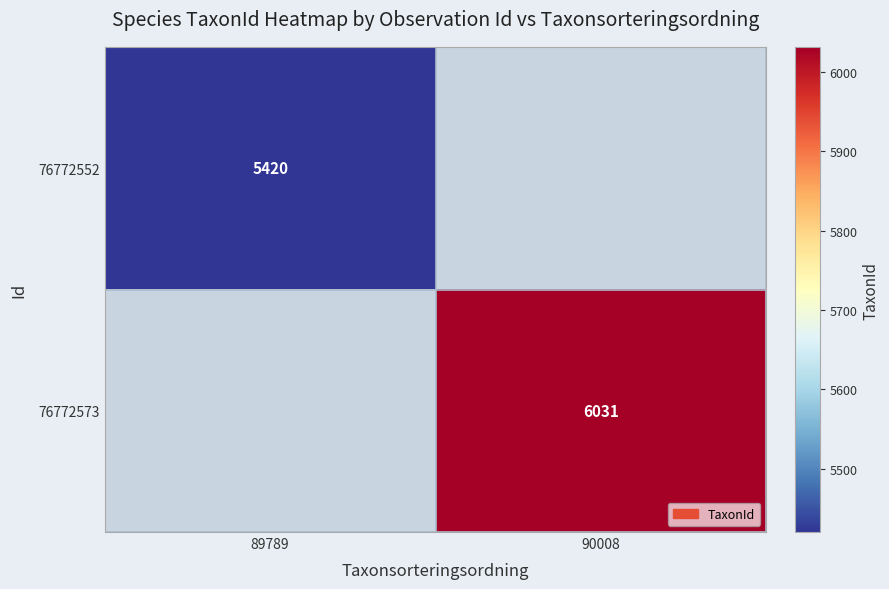

Is the value of 76772552 at 89789 greater than the value of 76772573 at 90008?

No